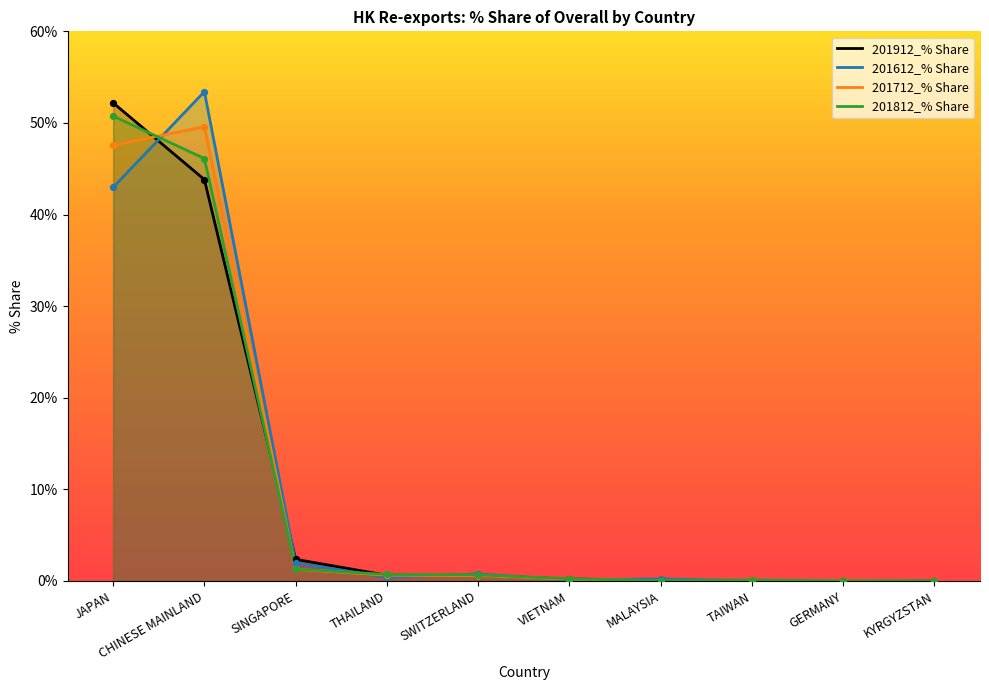

What are all the series names shown in the legend?

201912_% Share, 201612_% Share, 201712_% Share, 201812_% Share